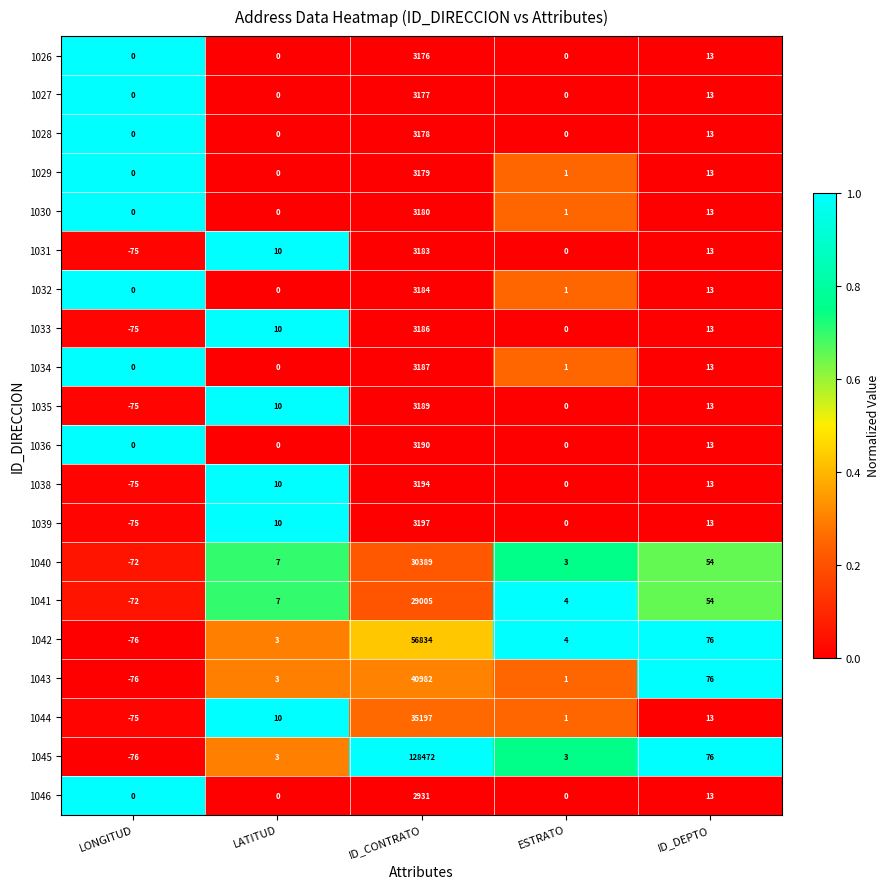

What is the difference between the maximum and minimum values in the 1034 series?

3187